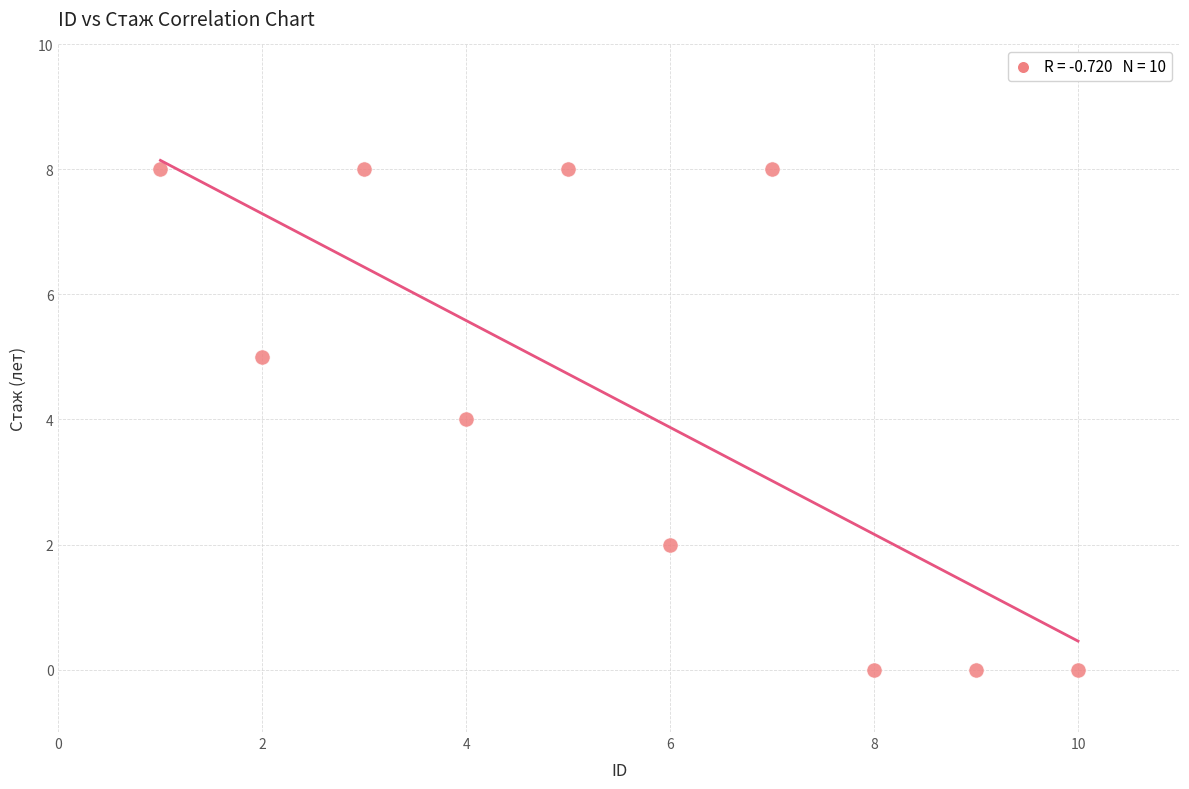

What is the average X value?

6